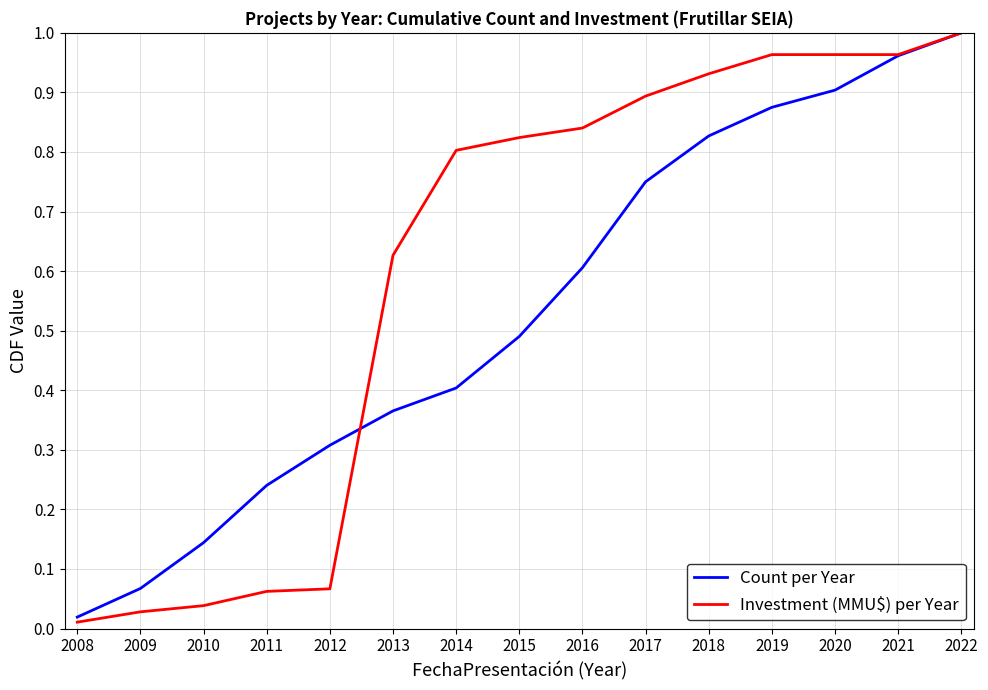

The value of Investment (MMU$) per Year at 2015 is 0.8. True or false?

True